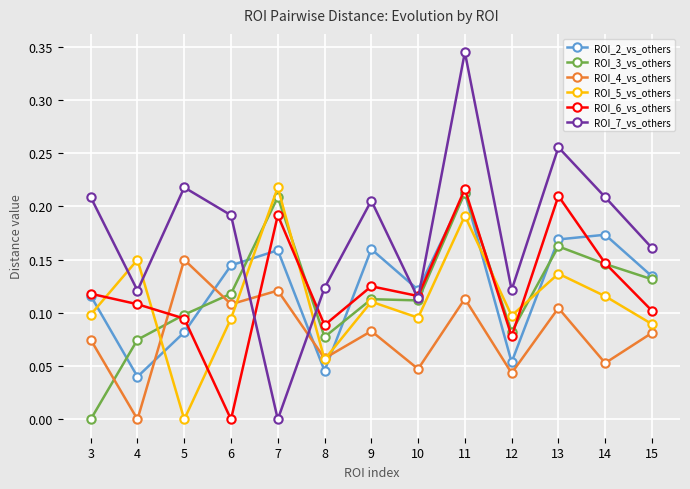

Which series has the largest range (max minus min)?

ROI_7_vs_others